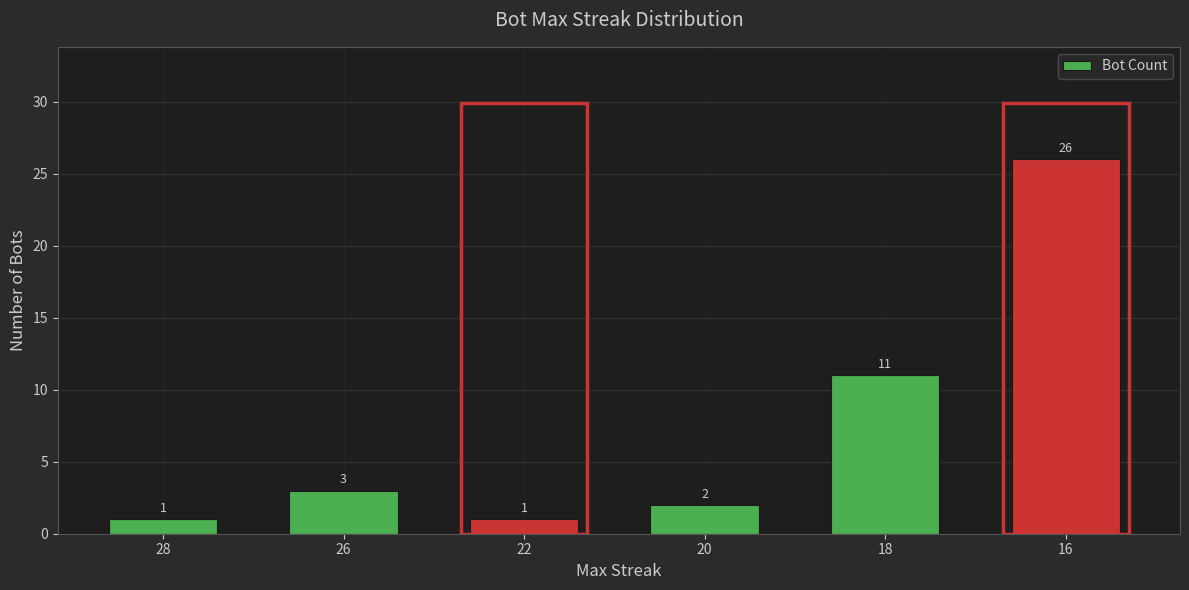

The chart shows a value of 3 at 26. True or false?

True